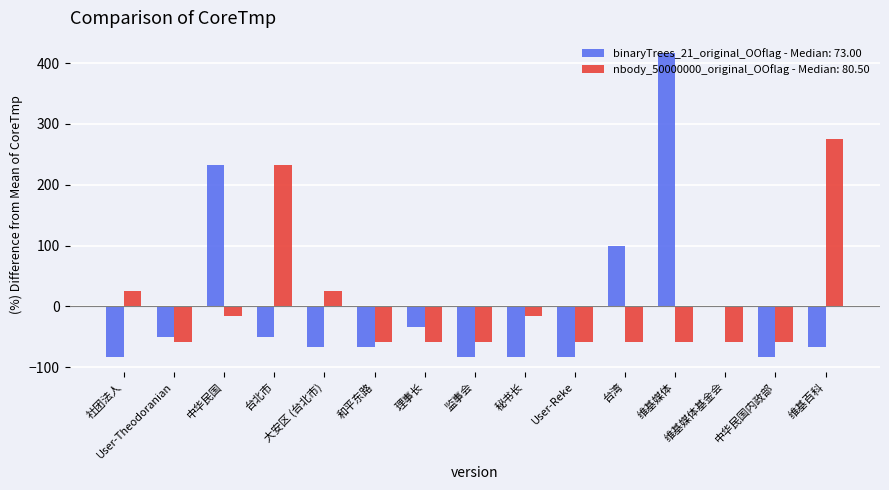

Count the number of categories in the chart.

15